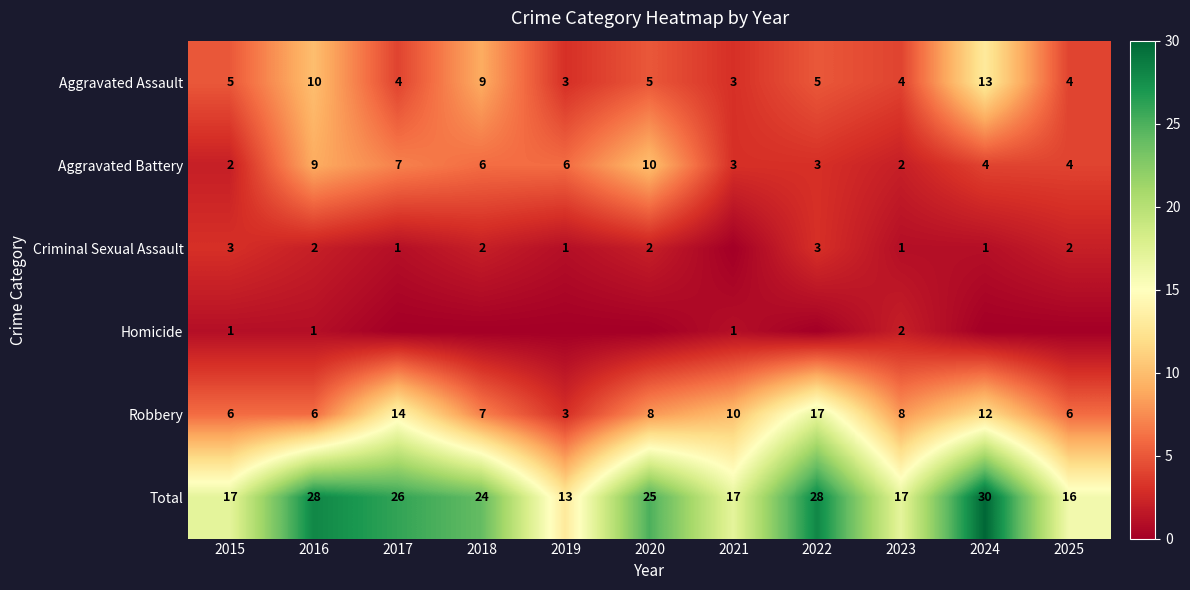

True or false: Aggravated Assault has a value of 9 at 2020.

False